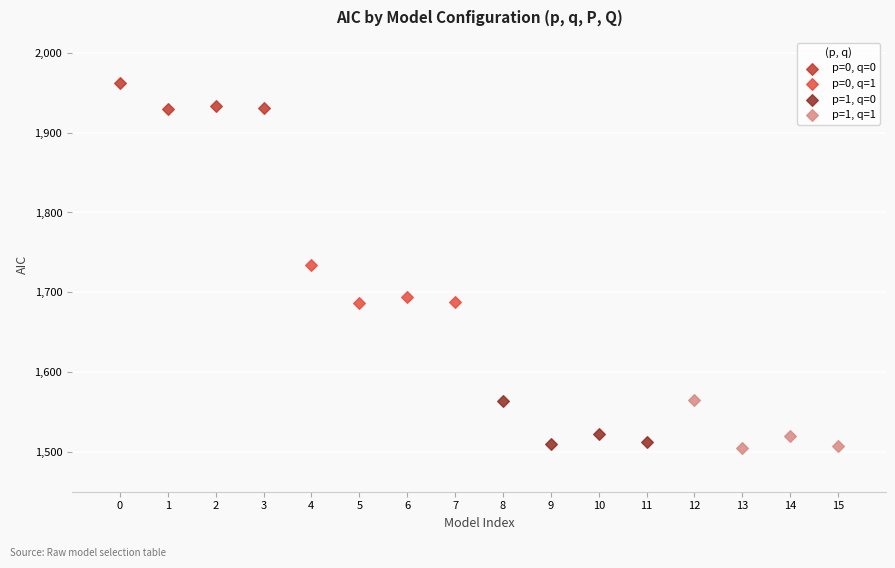

Which series has the widest spread of Y values?

p=1, q=1